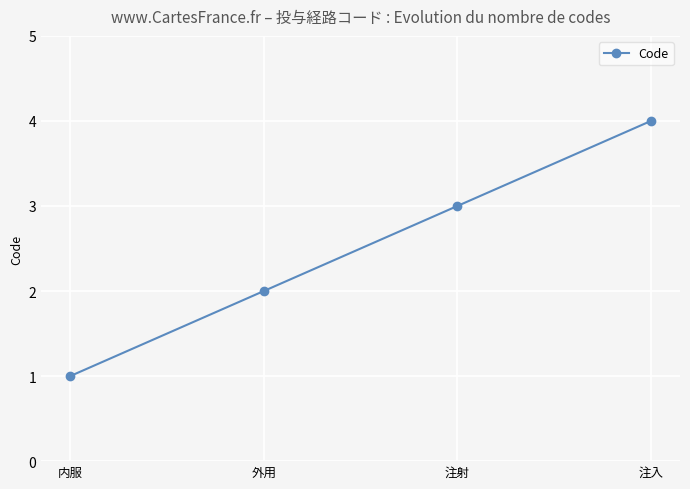

Which category has the highest value across all series?

注入